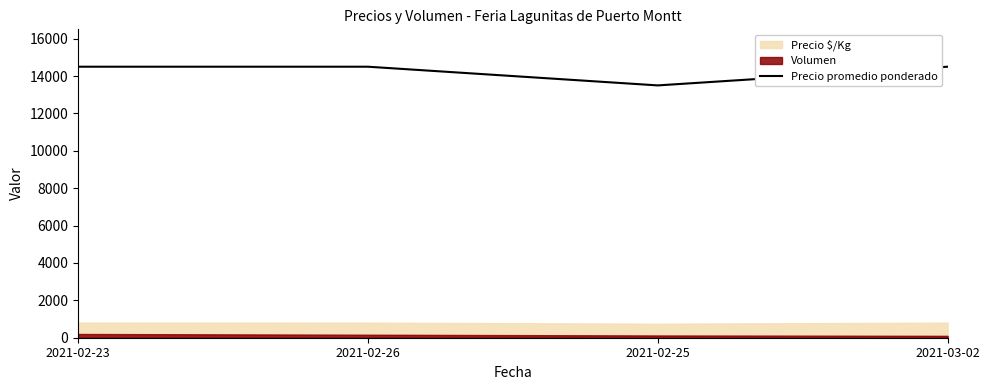

What is the label of the 4th point from the right?

2021-02-23